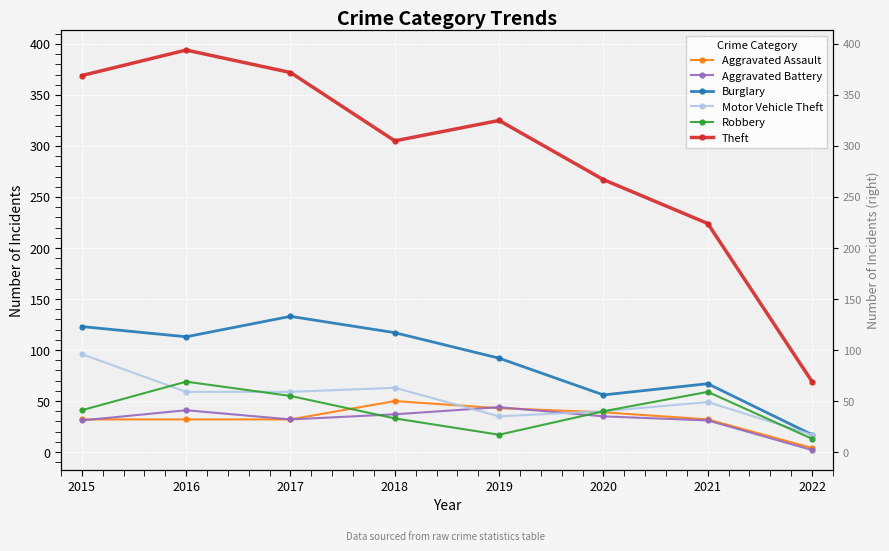

Where is the first local maximum for Theft?

2016